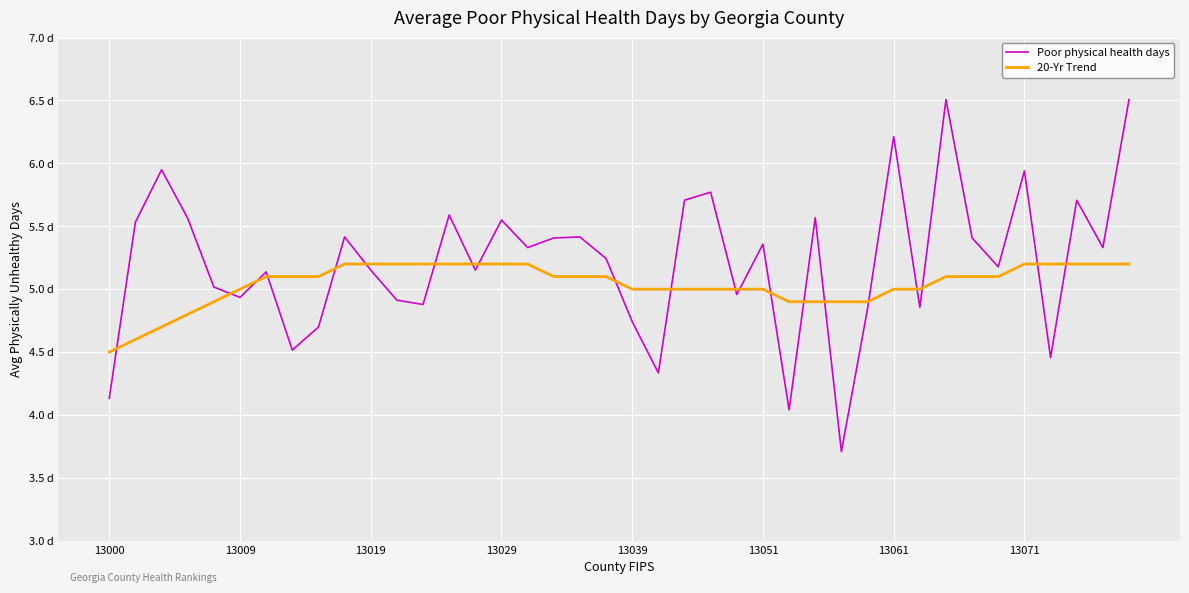

Which series has the largest total across all categories?

Poor physical health days